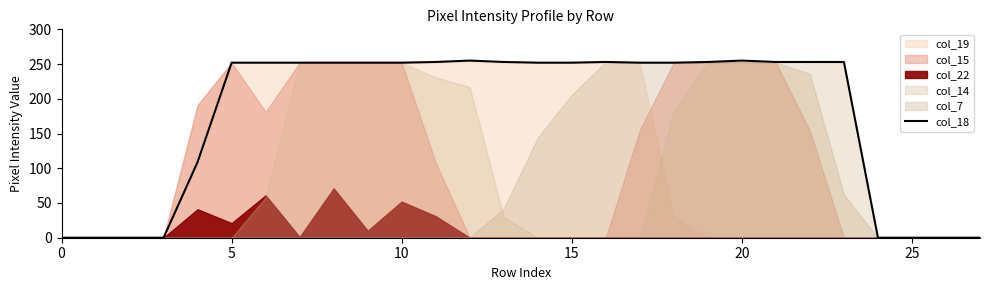

What is the maximum value for col_18?

255